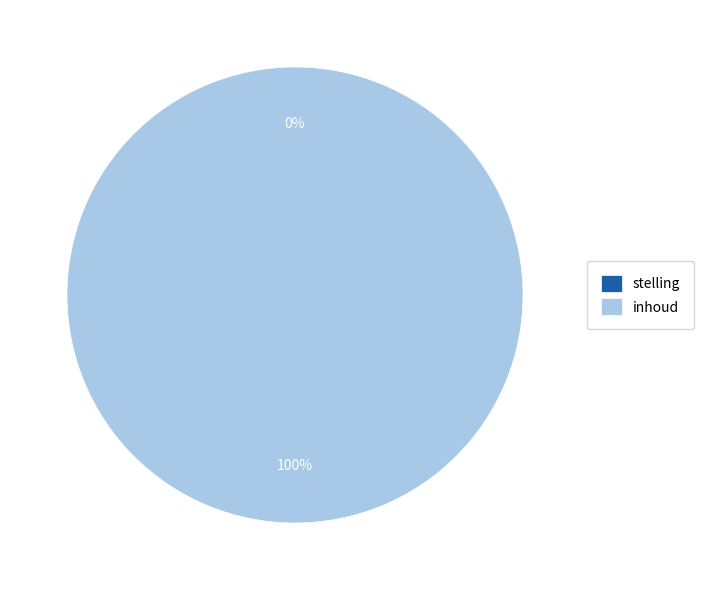

What percentage is the inhoud slice, to the nearest percent?

100%